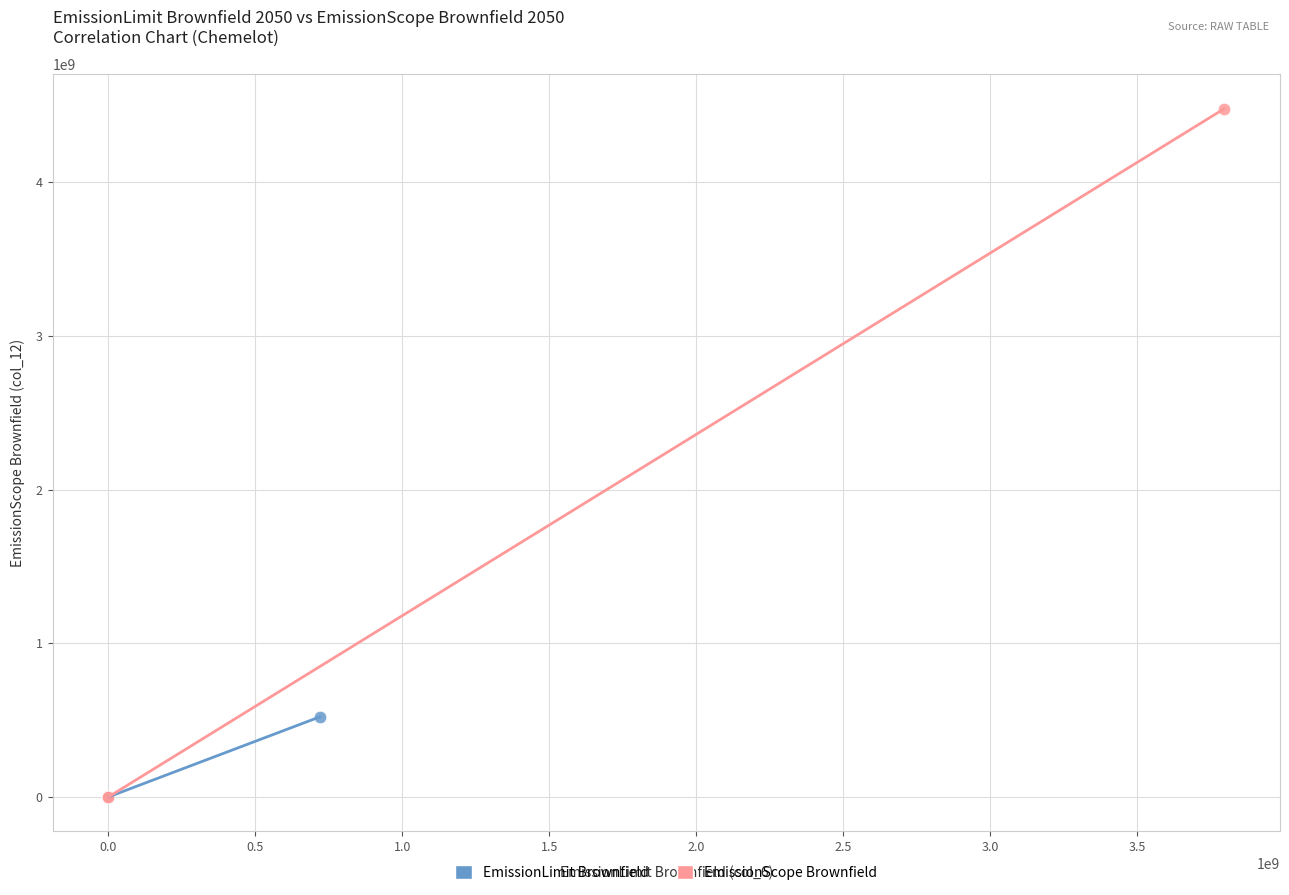

Which series has the largest Y range (max minus min)?

EmissionScope Brownfield